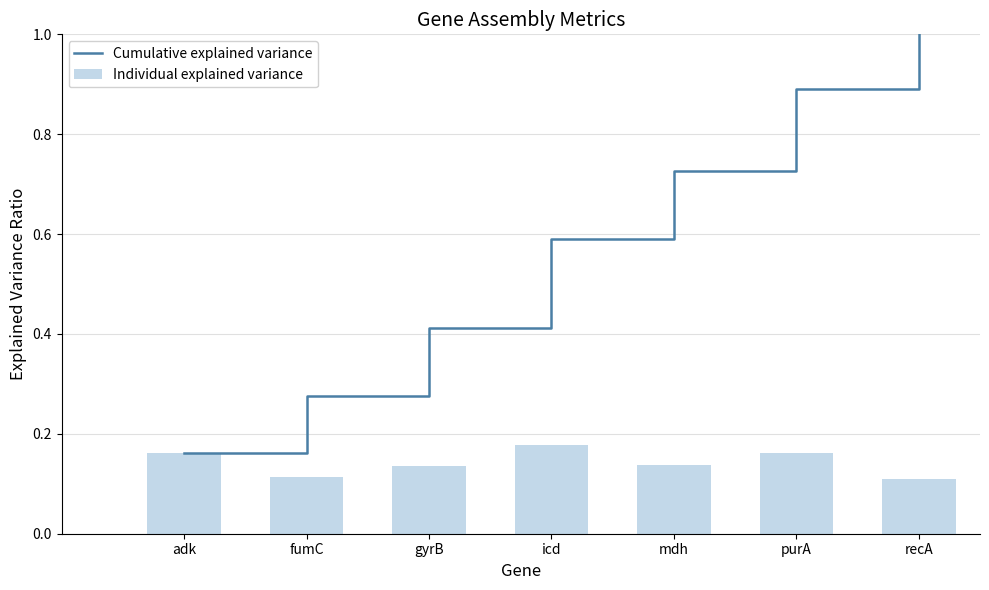

Where is Individual explained variance nearest to the value 0?

recA